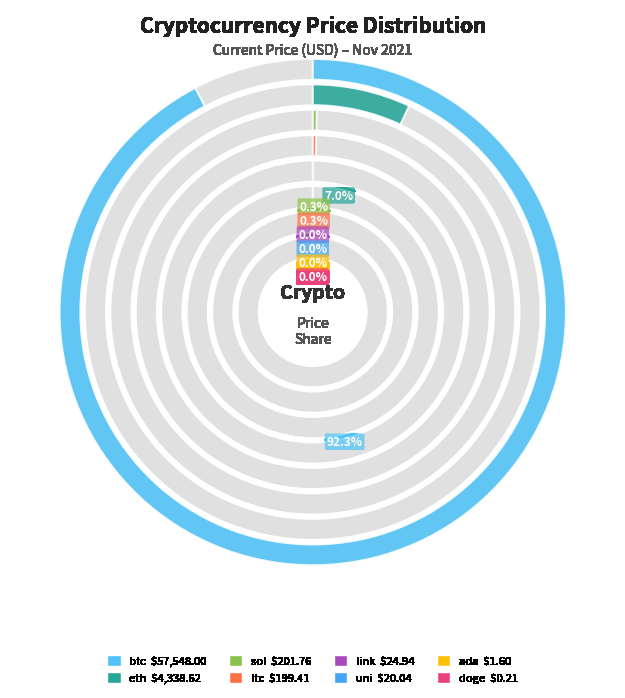

Does any single category account for the majority?

Yes